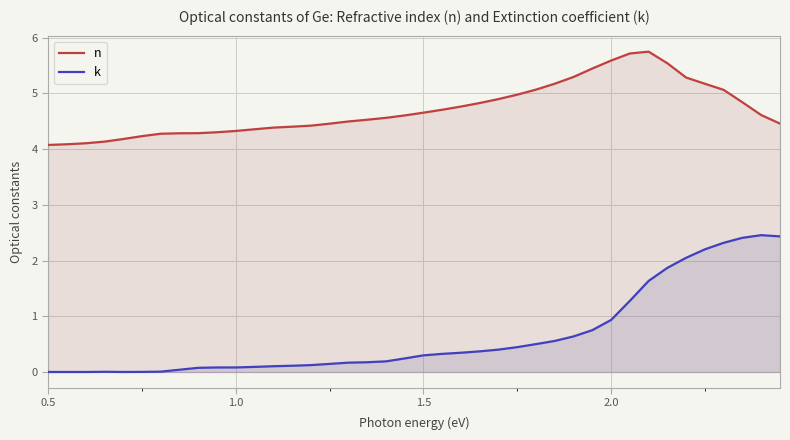

Does the chart display data point markers on the line(s)?

No